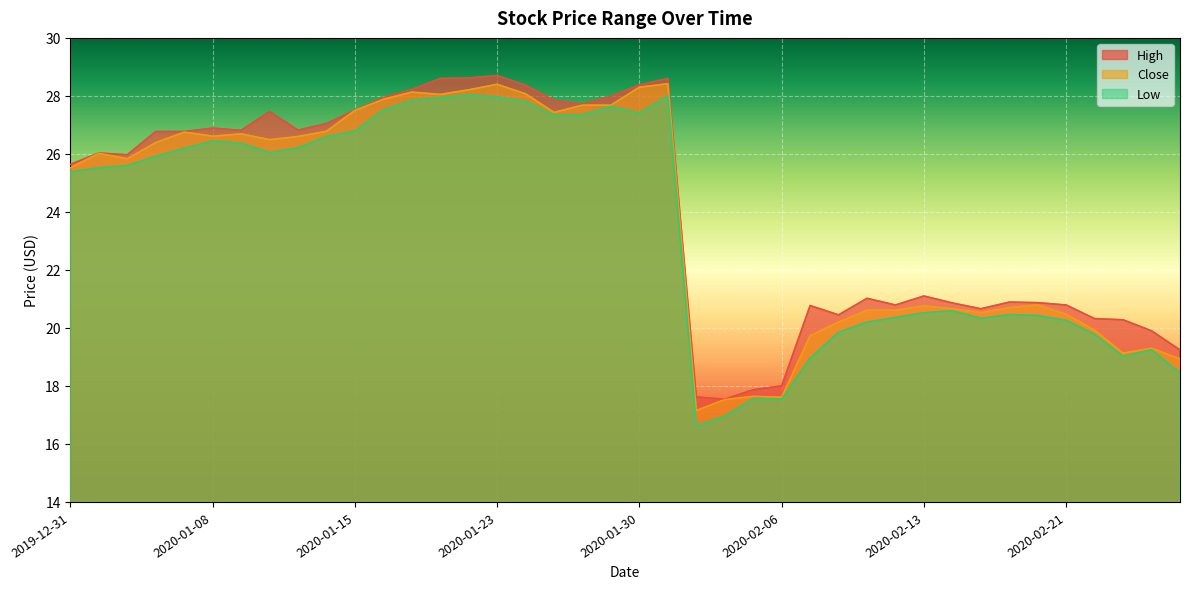

What is the sum of all Close values?

951.7